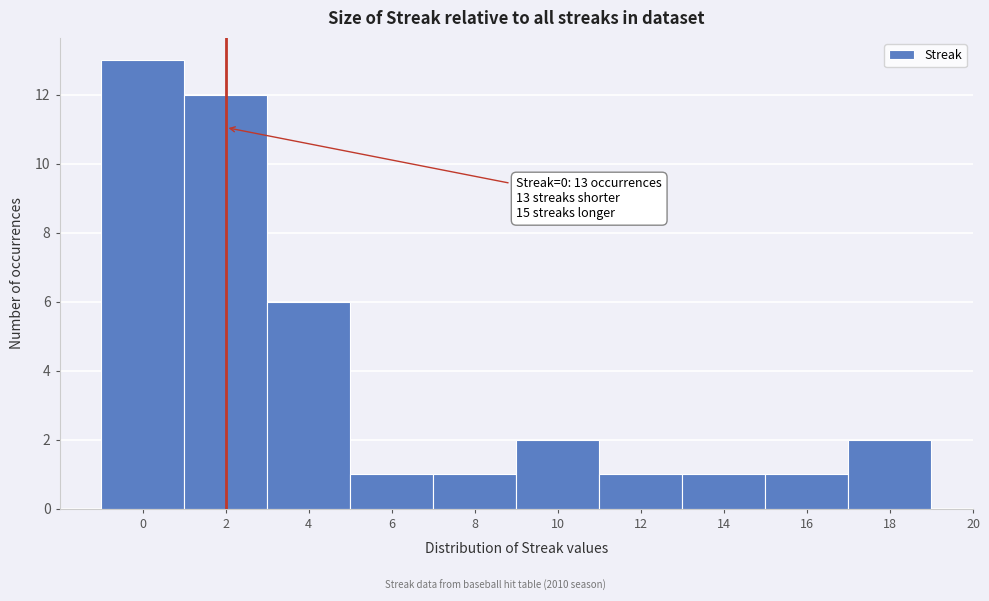

Reading left to right, list all the values displayed in this chart.

0=13	2=12	4=6	6=1	8=1	10=2	12=1	14=1	16=1	18=2